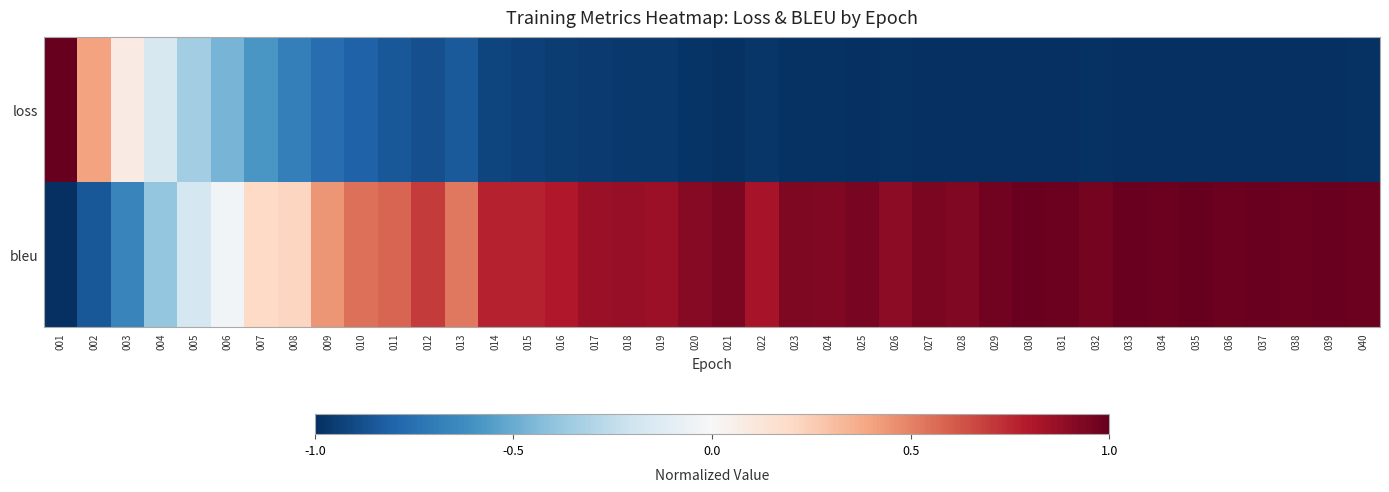

Which has a higher value, 007 or 018?

007